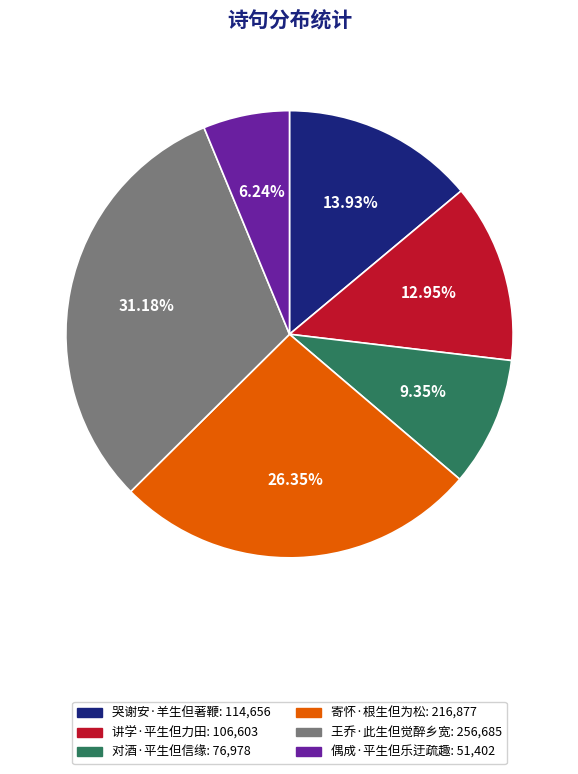

To the nearest percent, what is the average slice percentage?

17%